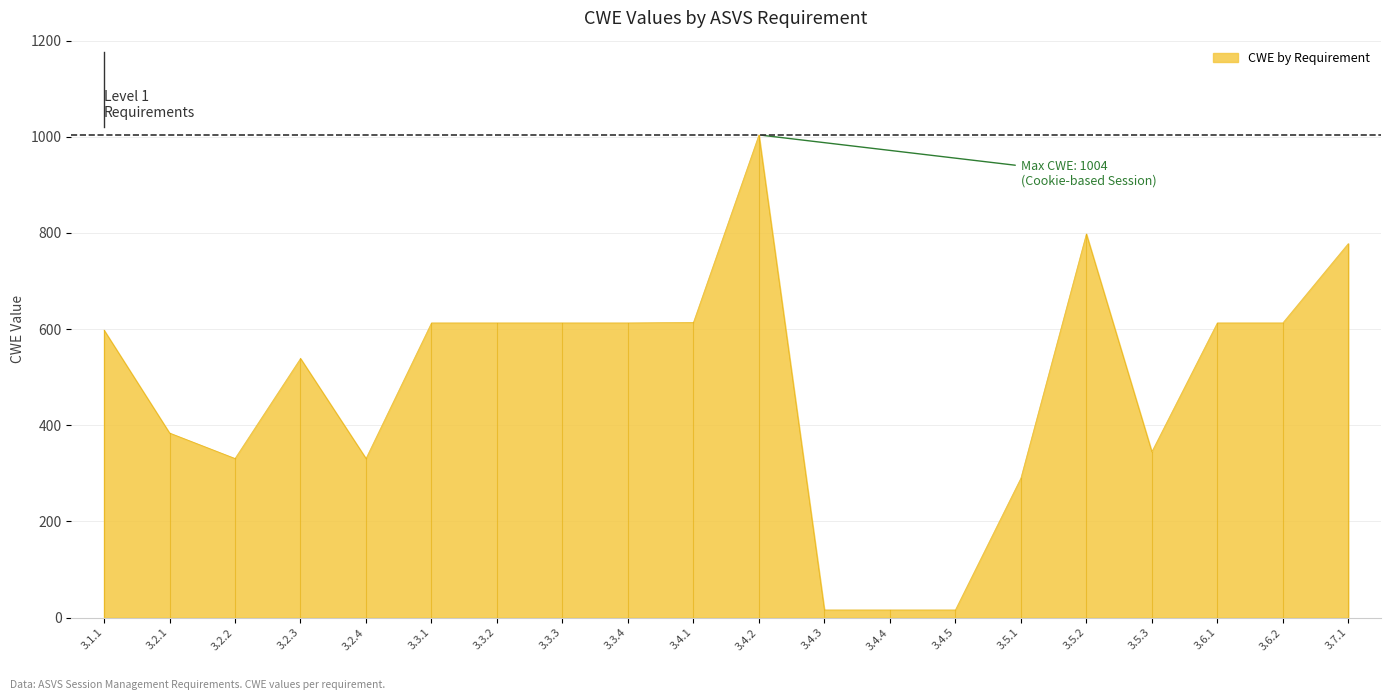

The value at 3.2.3 is 260. True or false?

False